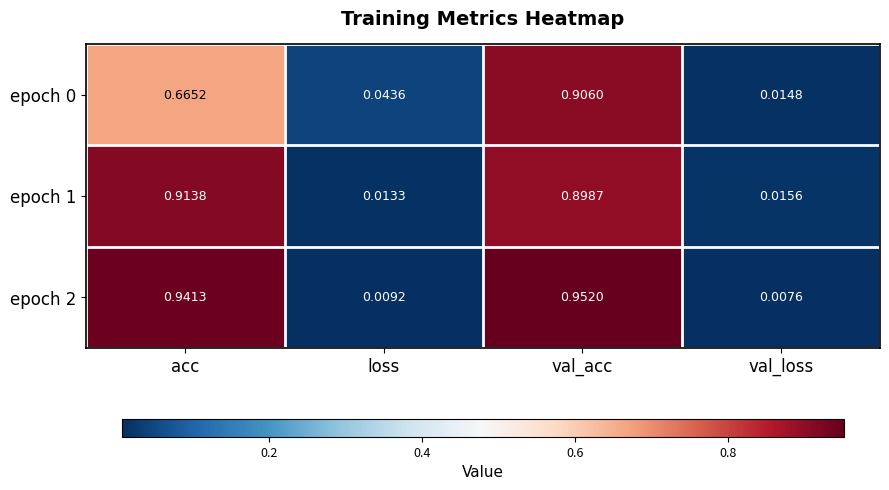

At which label does epoch 2 reach its peak?

val_acc